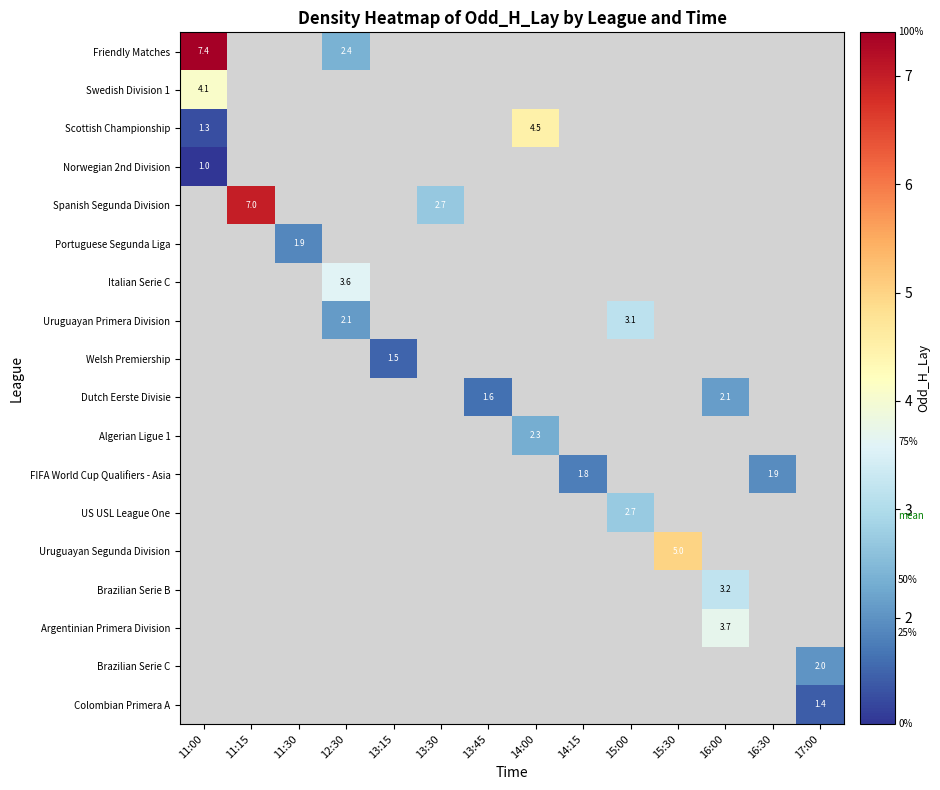

What is the minimum value for Friendly Matches?

2.4